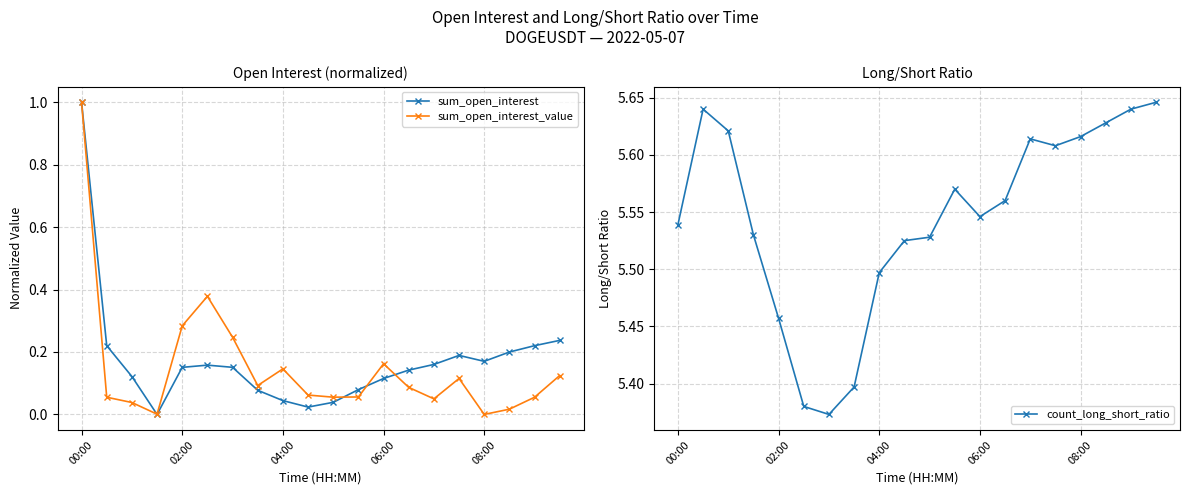

True or false: sum_open_interest has more than 0 interior local peaks.

True